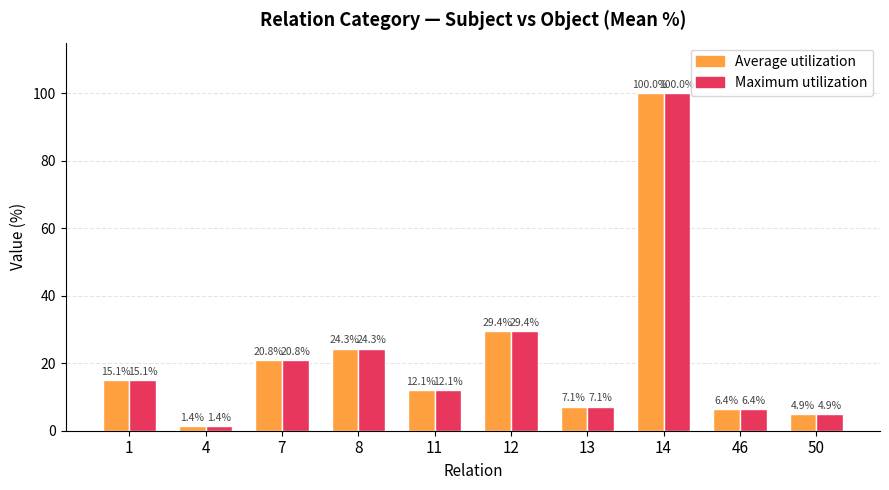

What is the greatest value displayed?

100.0